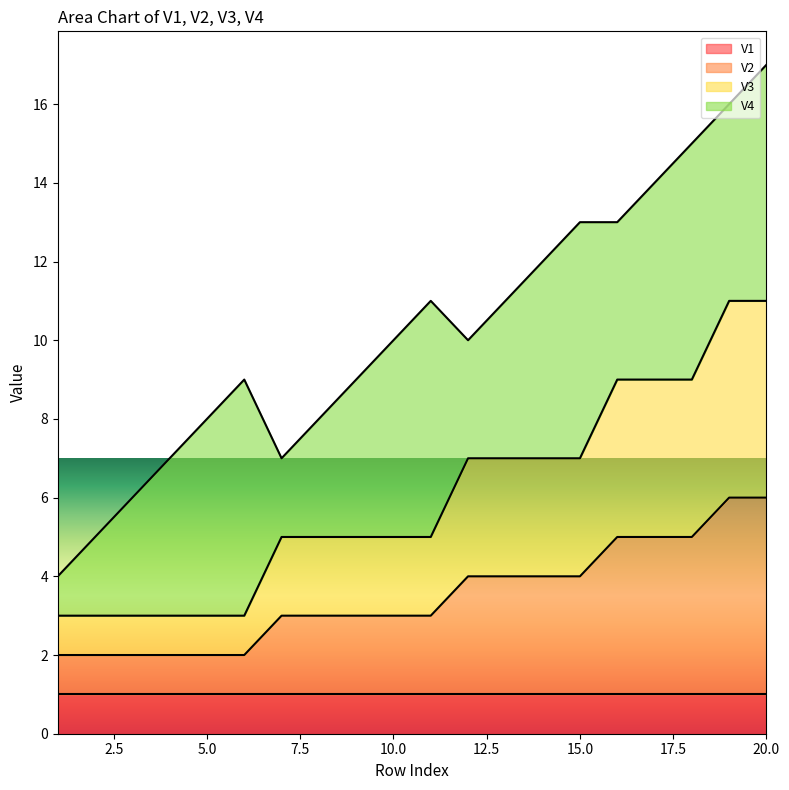

True or false: V3 has a value of 5 at 9.

True